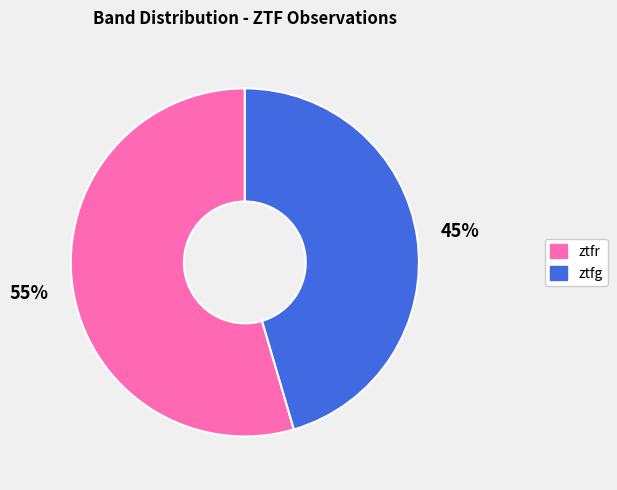

To the nearest percent, what is the combined percentage of ztfr and ztfg?

100%